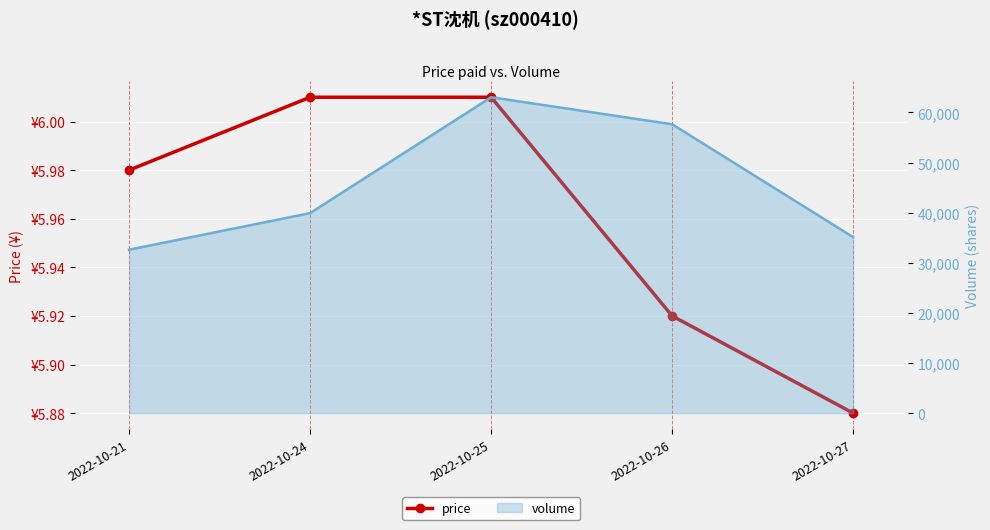

What is the smallest value displayed?

5.9